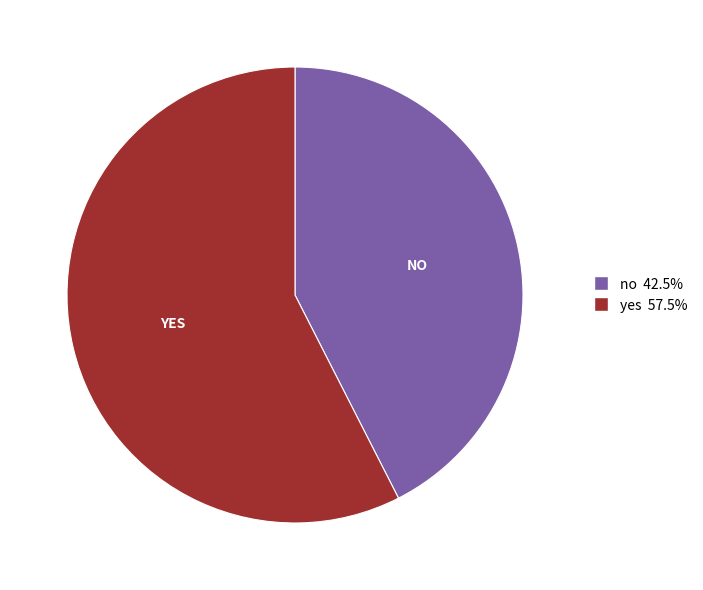

Which category has the biggest portion of the pie?

yes